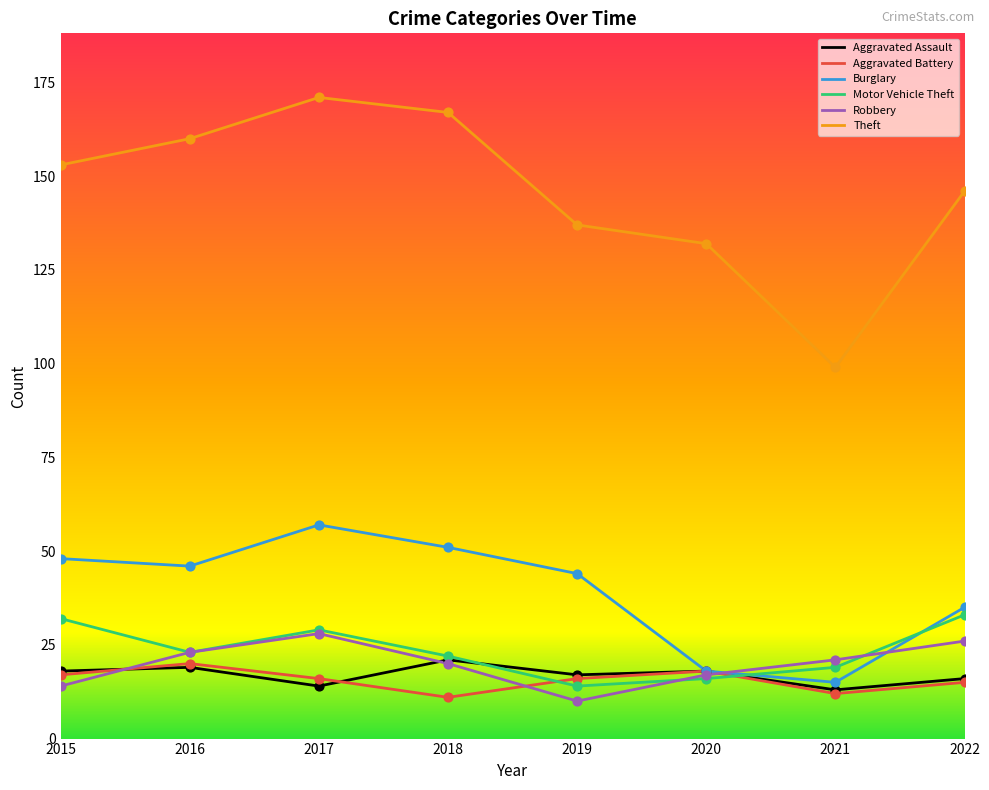

At which category is the sum across all series the highest?

2017